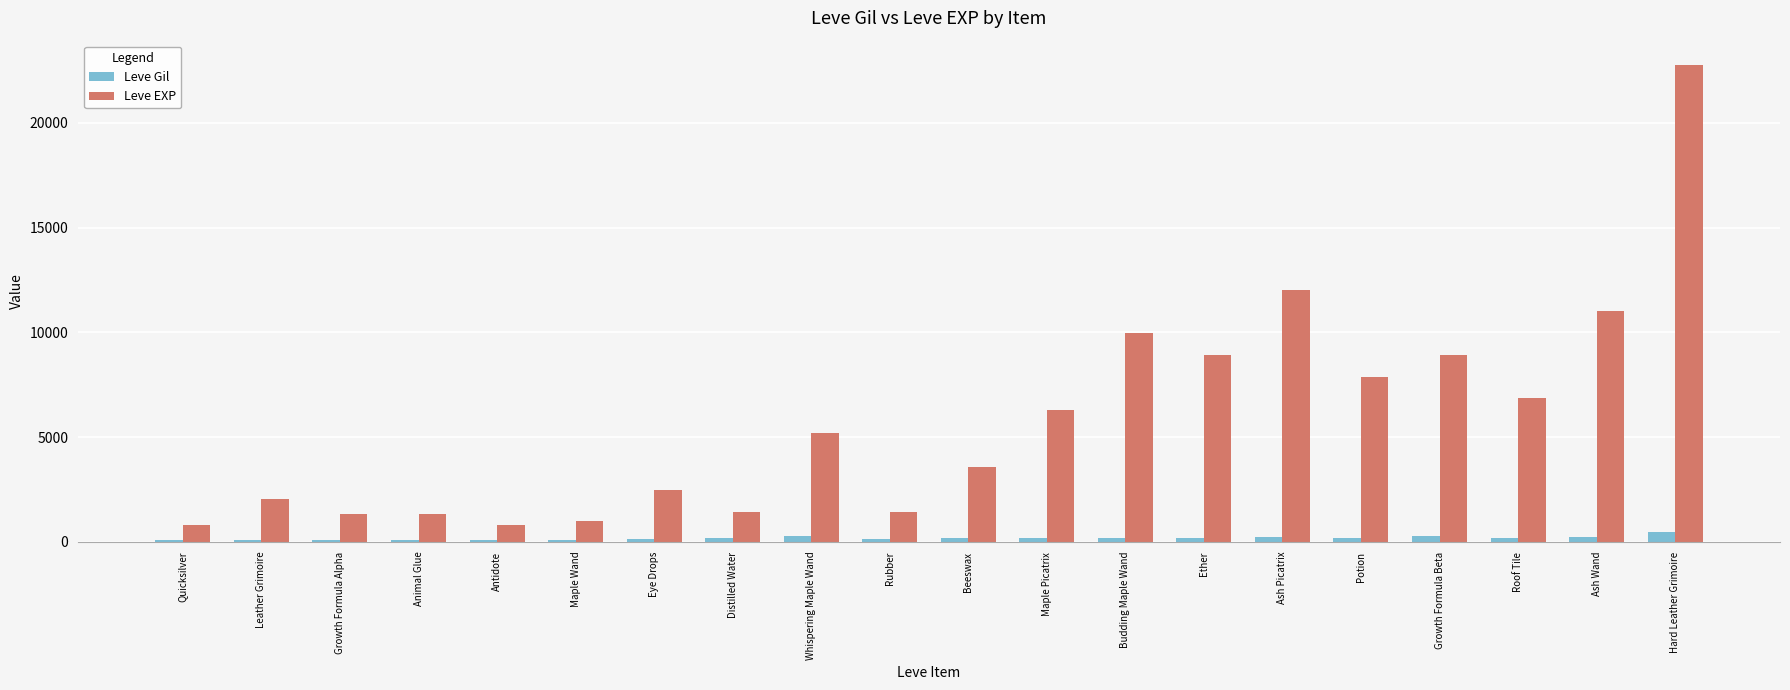

How many bars are there in each group?

2